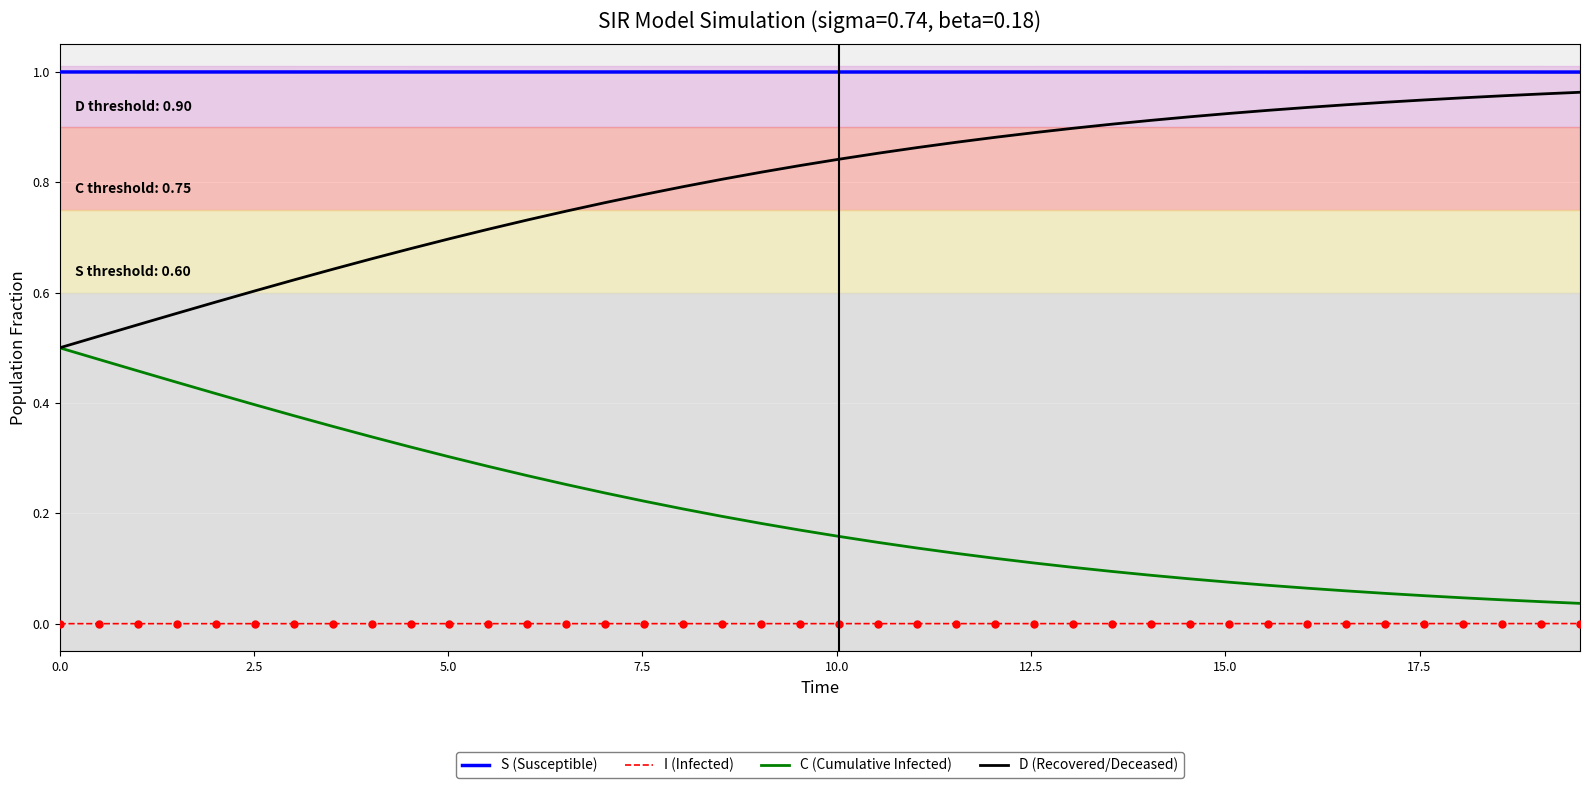

True or false: D (Recovered/Deceased) and S (Susceptible) cross at least once.

False